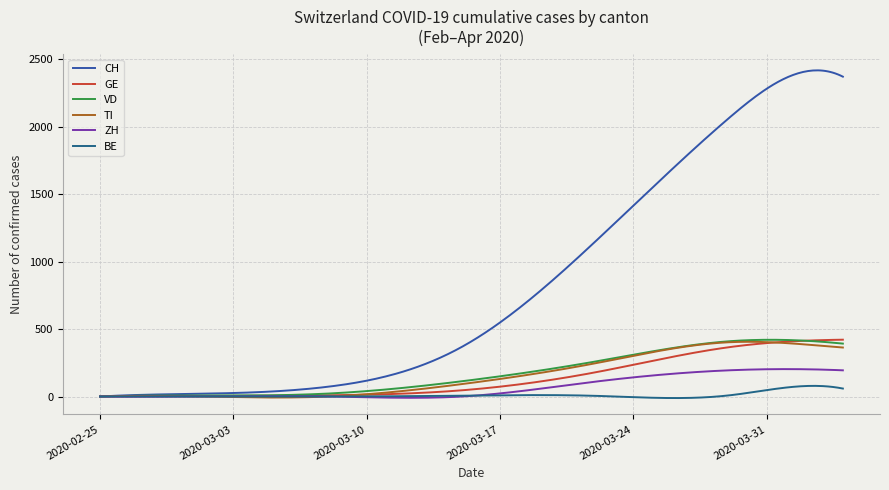

Does the chart have visible grid lines?

Yes